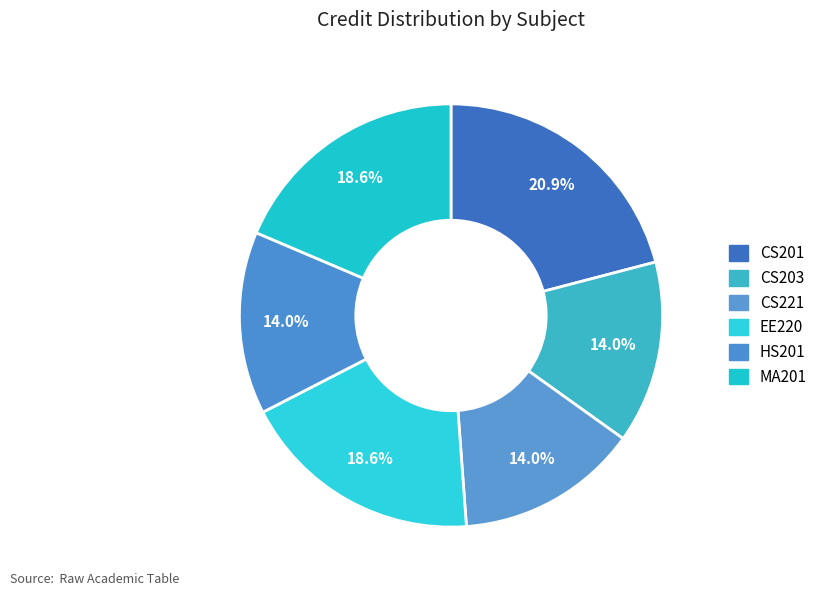

Is there a majority slice in this chart?

No